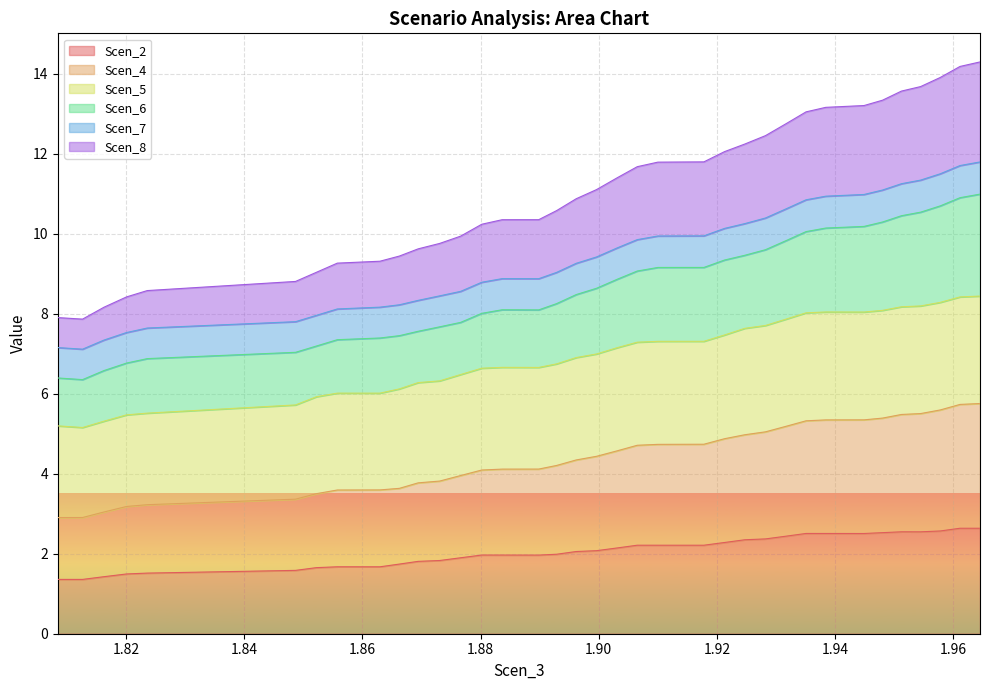

What is the highest value of the Scen_2 series?

2.6